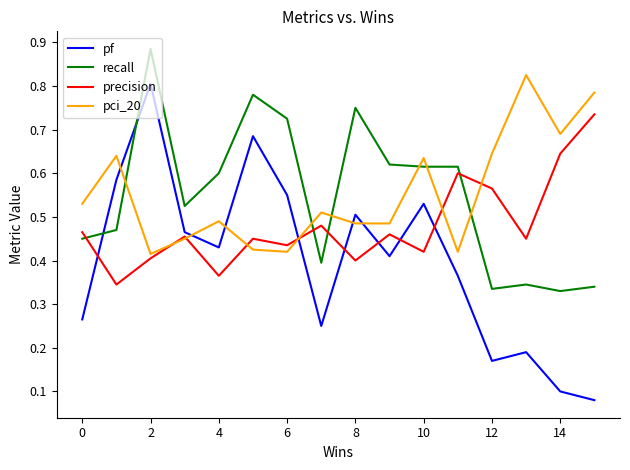

True or false: recall and pf intersect in this chart.

True